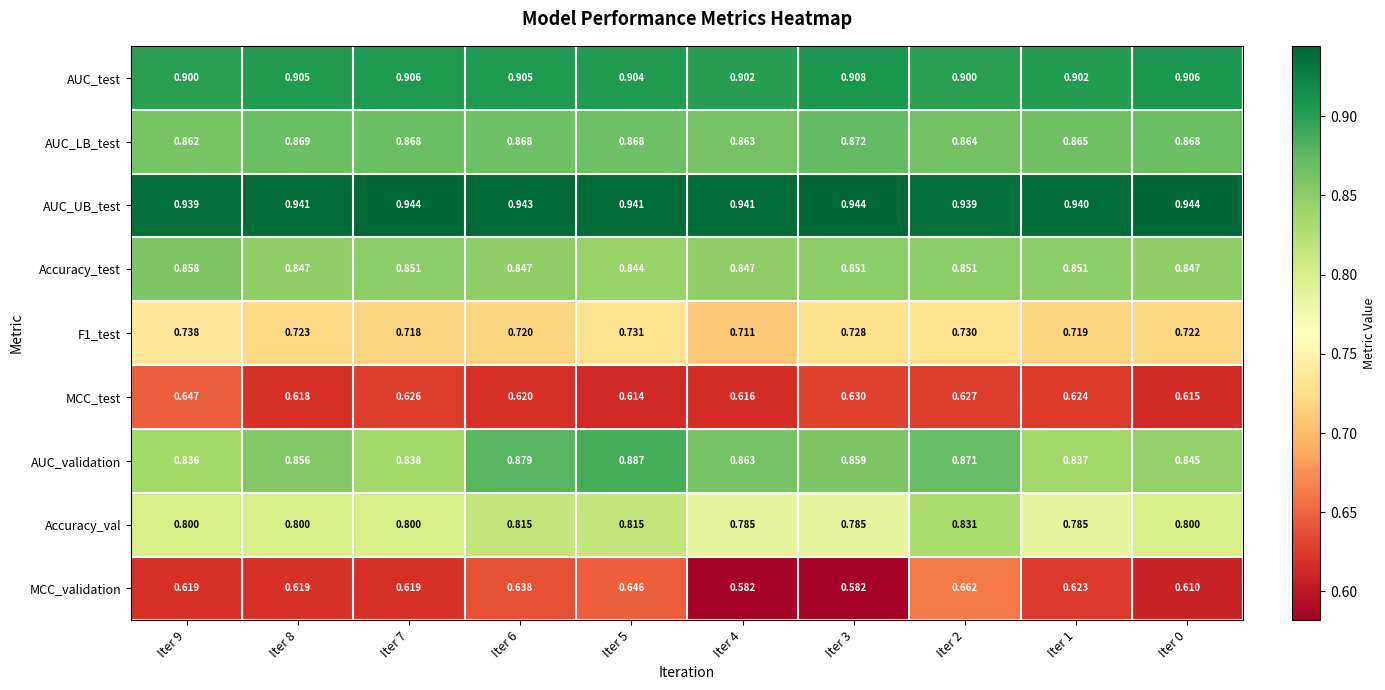

Which series has the largest total across all categories?

AUC_UB_test